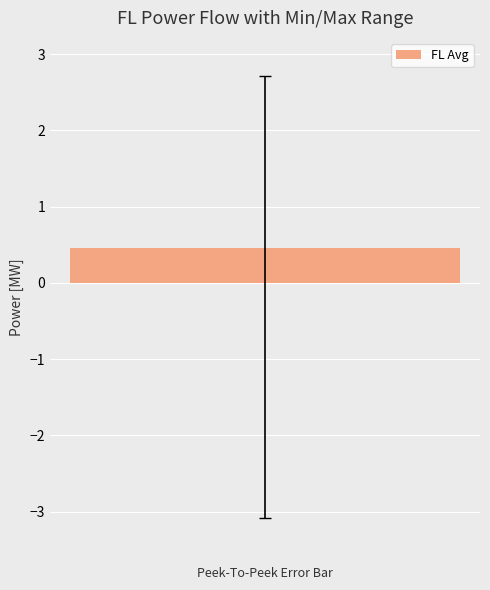

At which category is the sum across all series the highest?

1